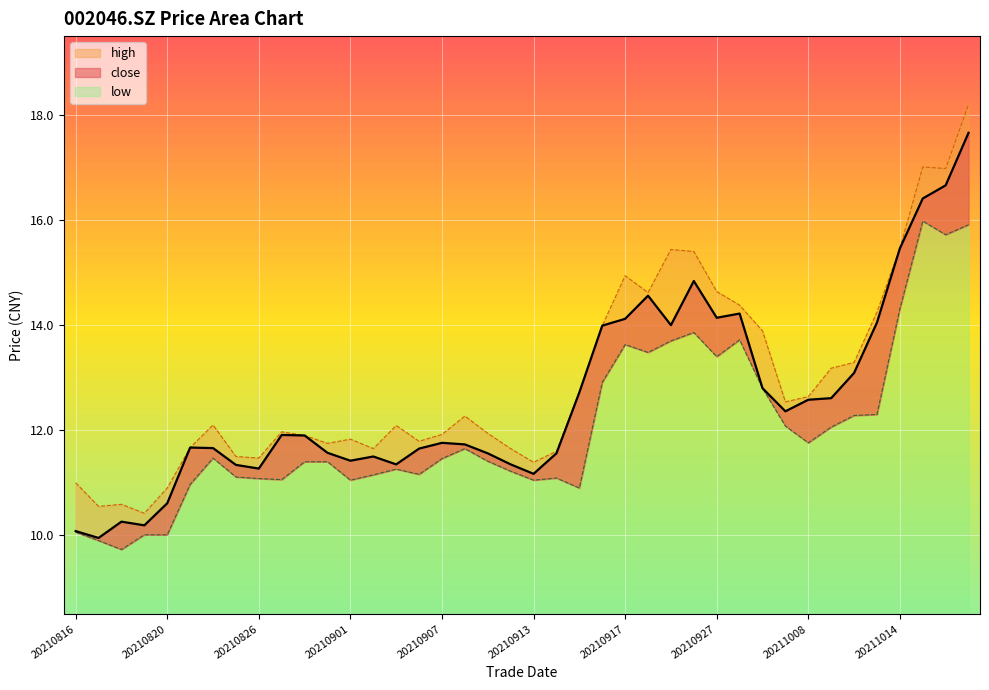

True or false: low and close intersect in this chart.

False